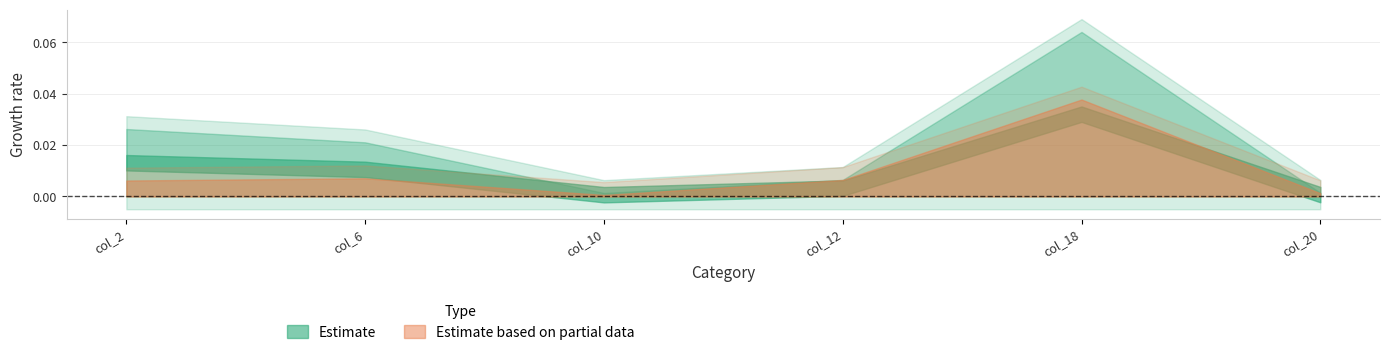

Reading right to left, transcribe all the data shown in this chart.

row_0: col_20=0.0	col_18=0.0	col_12=0.0	col_10=0.0	col_6=0.0	col_2=0.0
row_1: col_20=-0.0	col_18=-0.0	col_12=-0.0	col_10=-0.0	col_6=-0.0	col_2=-0.0
row_2: col_20=0.0	col_18=0.1	col_12=0.0	col_10=0.0	col_6=0.0	col_2=0.0
row_3: col_20=0.0	col_18=0.0	col_12=0.0	col_10=0.0	col_6=0.0	col_2=0.0